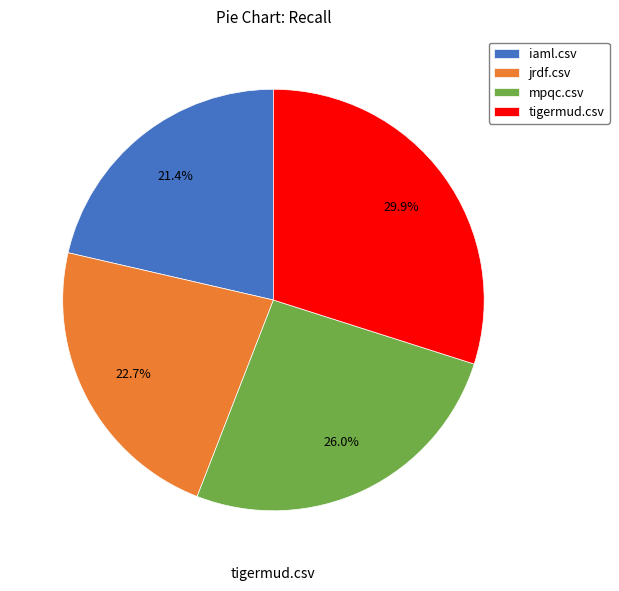

To the nearest percent, what is the average slice percentage?

25%